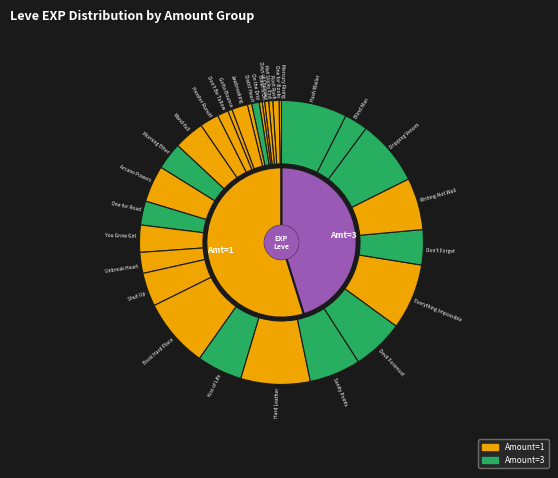

To the nearest percent, what is the combined percentage of 1 and 1?

4%